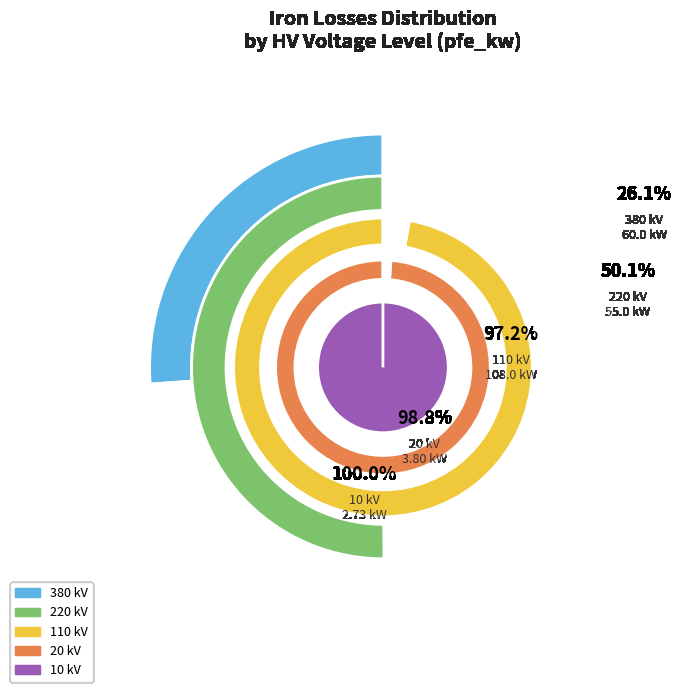

To the nearest percent, what is the difference between the 380 and 20 slice percentages?

25%